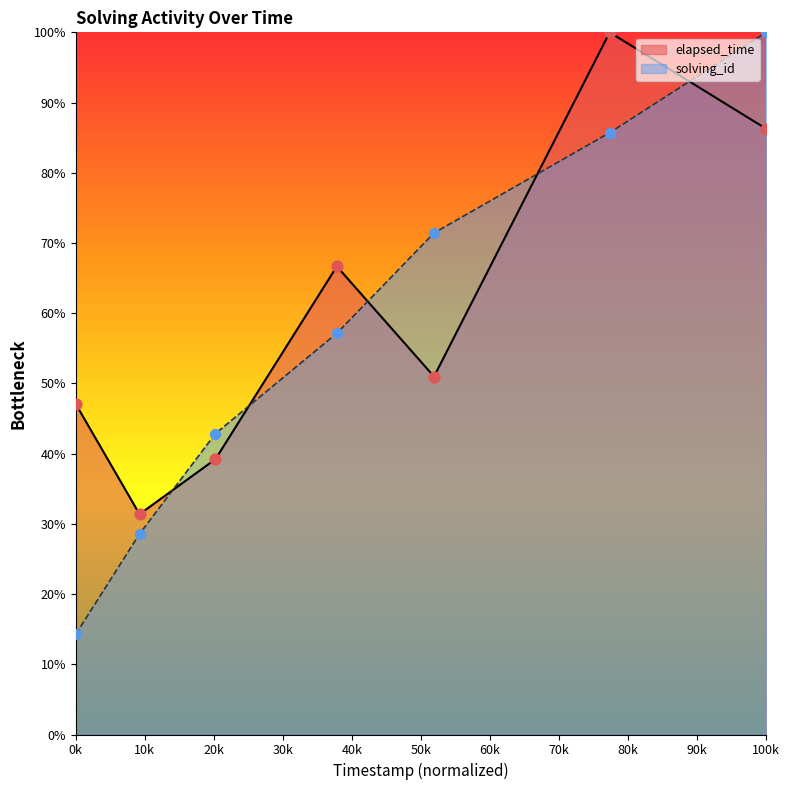

After their last crossing, which series has the higher values: elapsed_time or solving_id?

solving_id